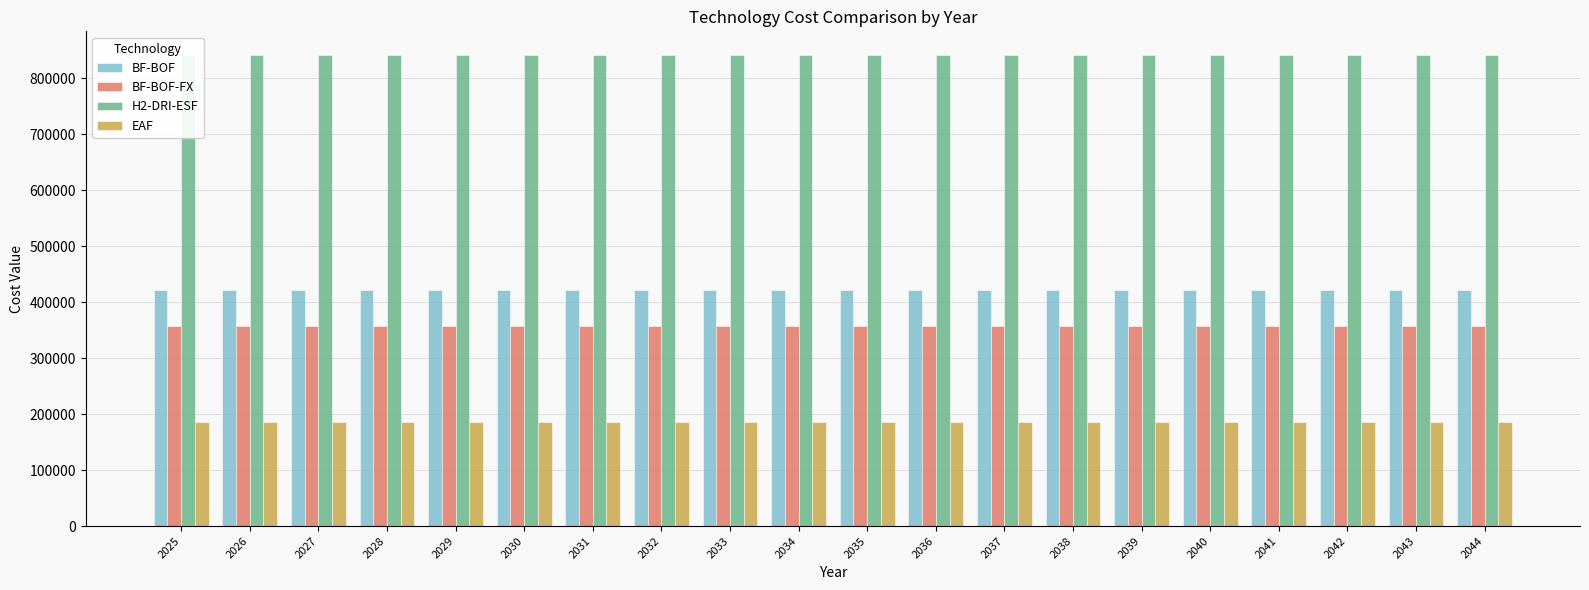

What is the highest value of the BF-BOF series?

421098.9